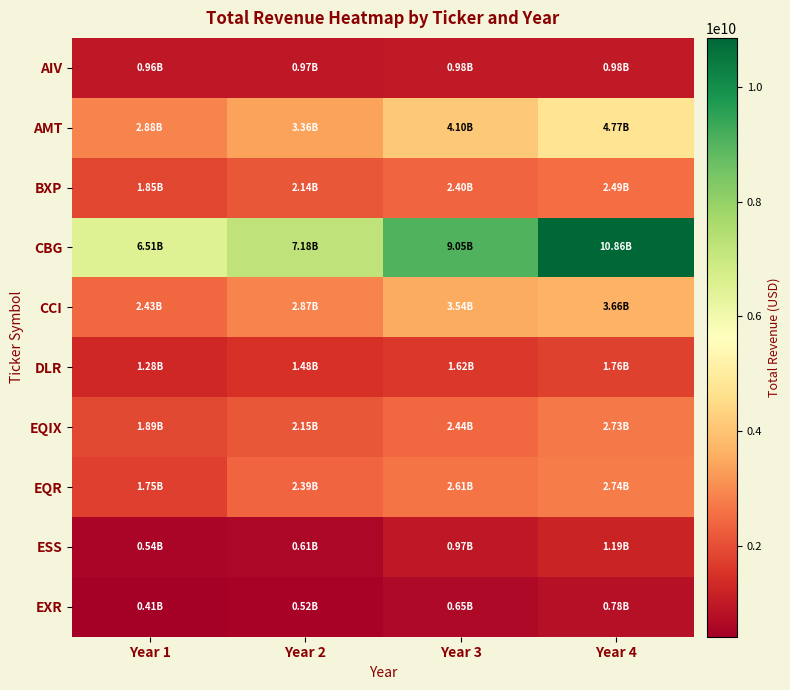

Reading right to left, what are all the values shown in this chart?

AIV: Year 4=981310000	Year 3=984363000	Year 2=974053000	Year 1=958511000
AMT: Year 4=4771516000	Year 3=4100048000	Year 2=3361407000	Year 1=2875960000
BXP: Year 4=2490821000	Year 3=2396998000	Year 2=2135539000	Year 1=1847186000
CBG: Year 4=10855810000	Year 3=9049918000	Year 2=7184794000	Year 1=6514099000
CCI: Year 4=3663851000	Year 3=3538756000	Year 2=2865751000	Year 1=2432680000
DLR: Year 4=1763336000	Year 3=1616438000	Year 2=1482259000	Year 1=1279067000
EQIX: Year 4=2725867000	Year 3=2443776000	Year 2=2152766000	Year 1=1887376000
EQR: Year 4=2744965000	Year 3=2614748000	Year 2=2387702000	Year 1=1747502000
ESS: Year 4=1194407000	Year 3=970938000	Year 2=610590000	Year 1=535153000
EXR: Year 4=782270000	Year 3=647155000	Year 2=520613000	Year 1=409396000